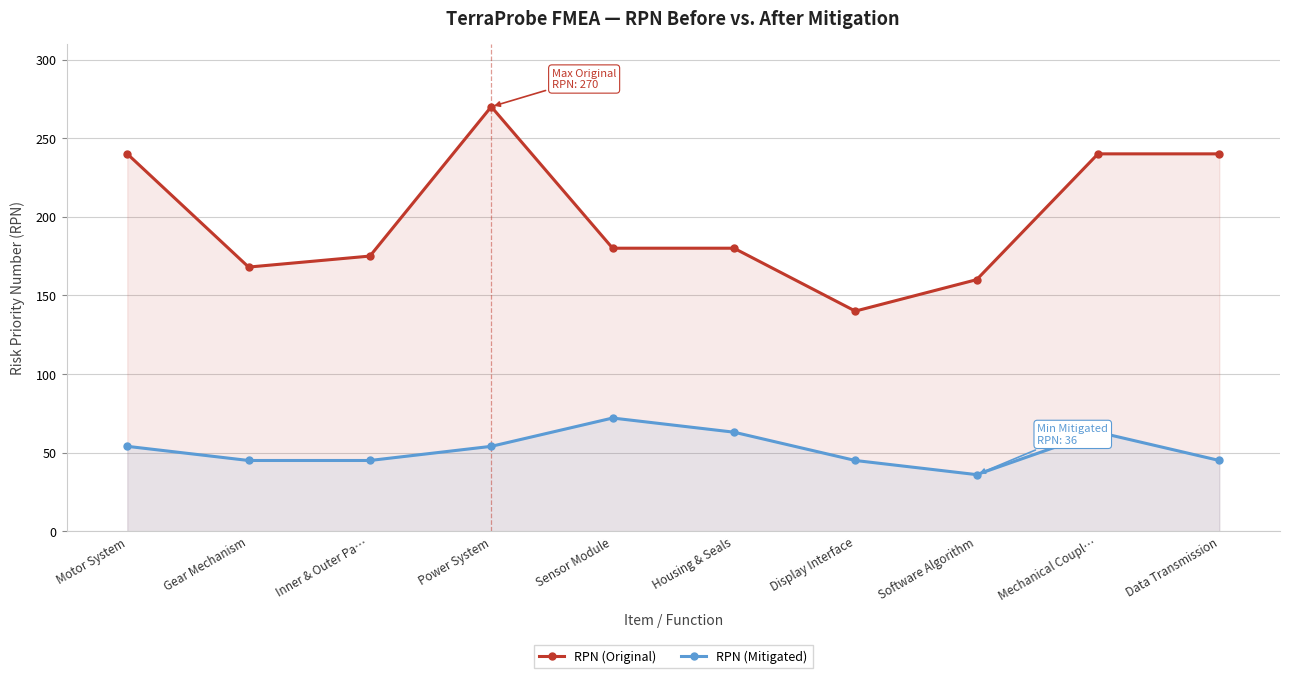

At Sensor Module, list the series in order from largest to smallest.

RPN (Original), RPN (Mitigated)